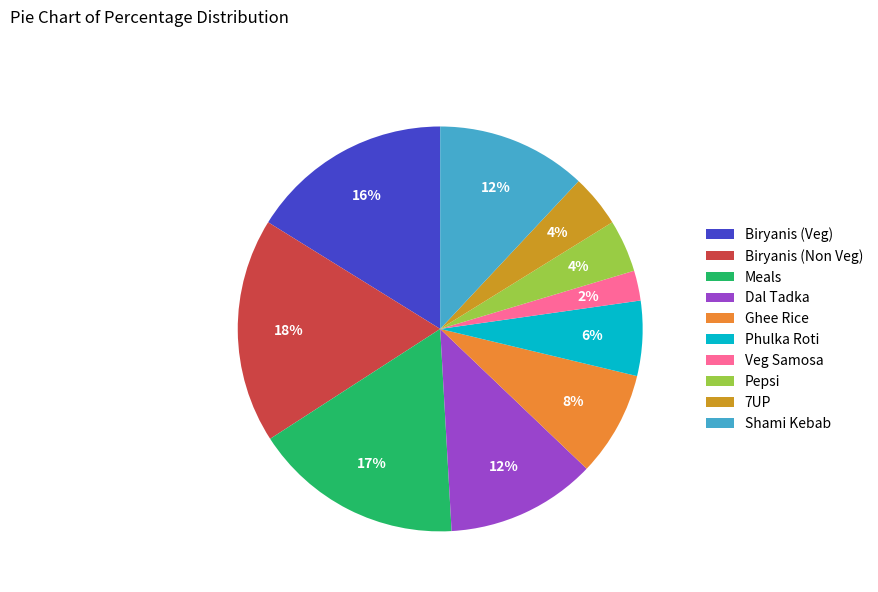

Does Dal Tadka account for over 50% of the chart?

No